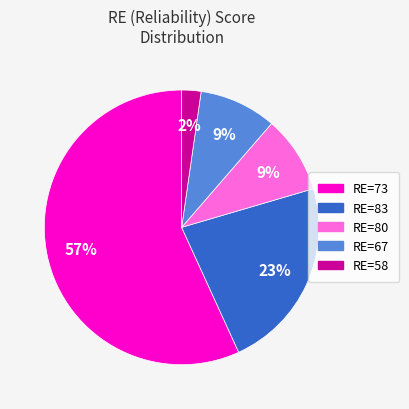

Combined, do RE=83 and RE=67 account for over 50%?

No